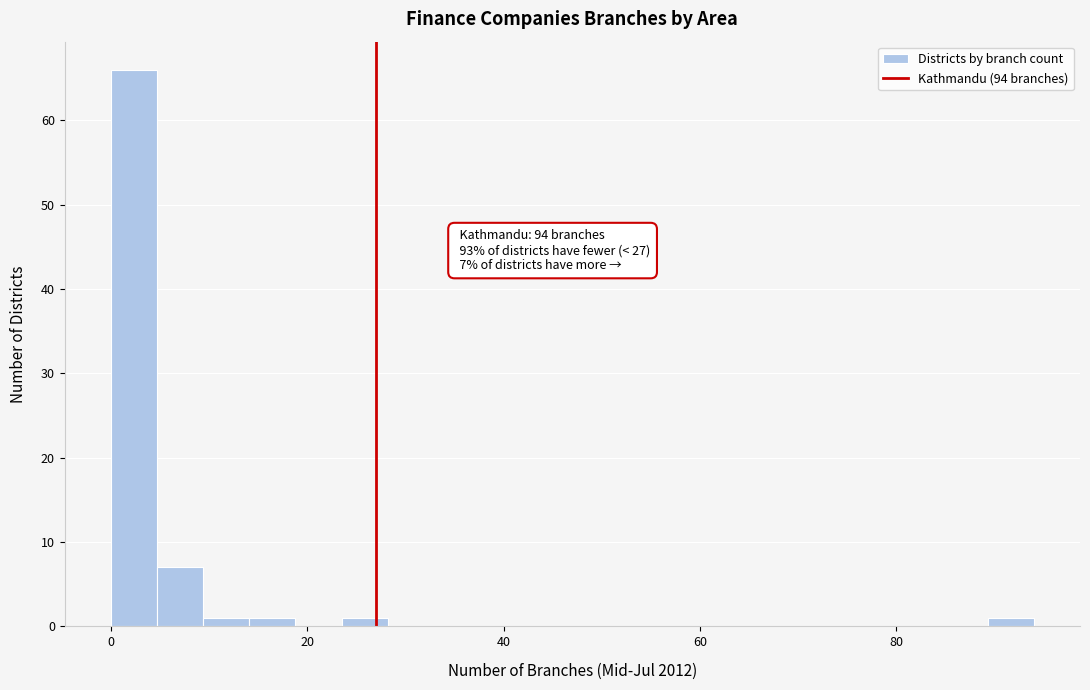

Around what value on the x-axis is the tallest bar? Give the approximate position of its centre, as read against the axis.

2